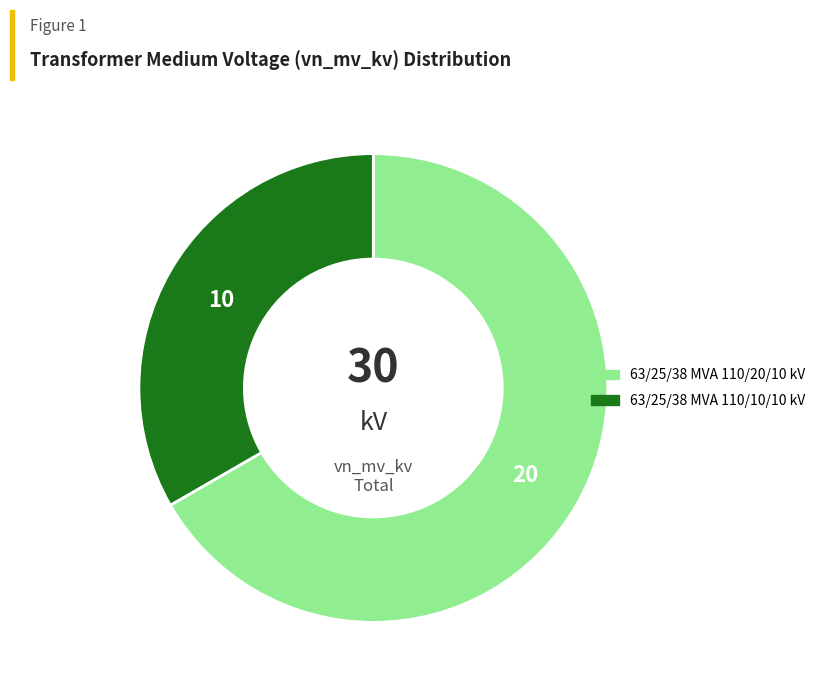

How many segments does this pie chart have?

2